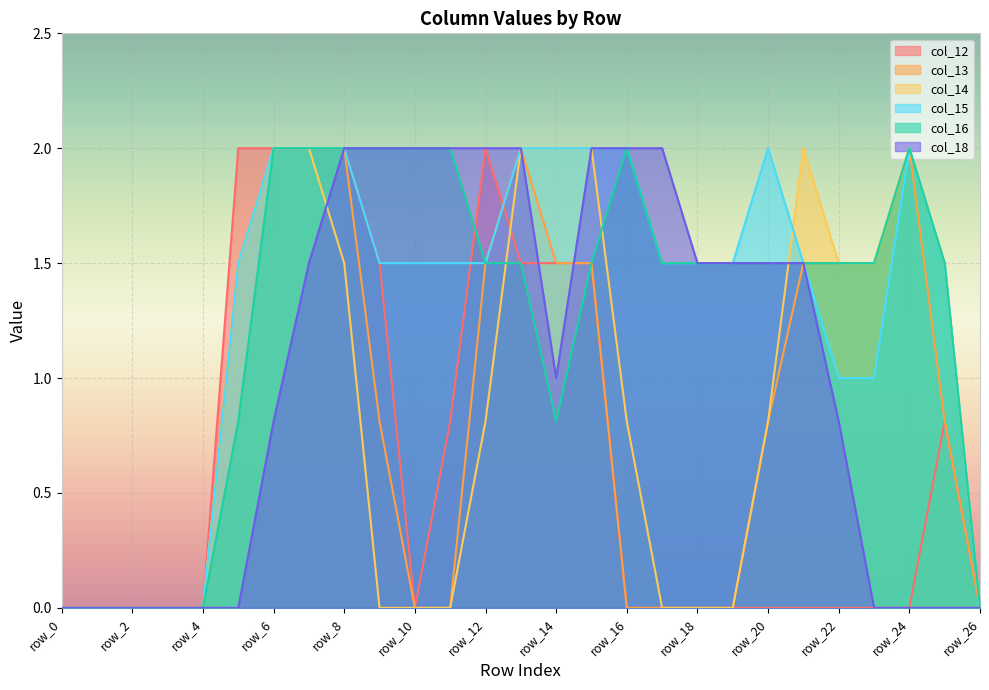

How many lines are shown in the chart?

6